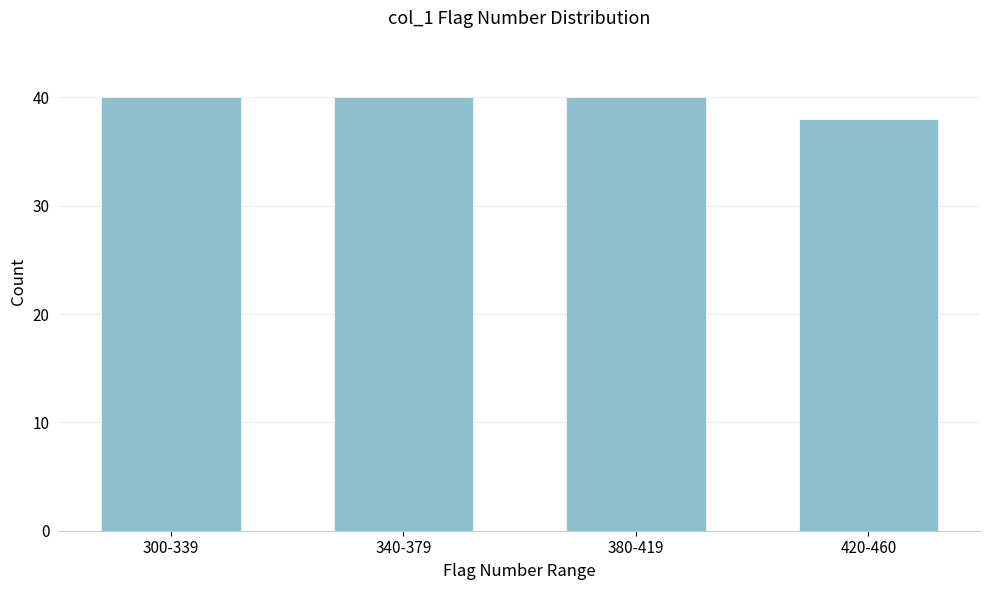

Reading left to right, transcribe all the data shown in this chart.

40	40	40	38